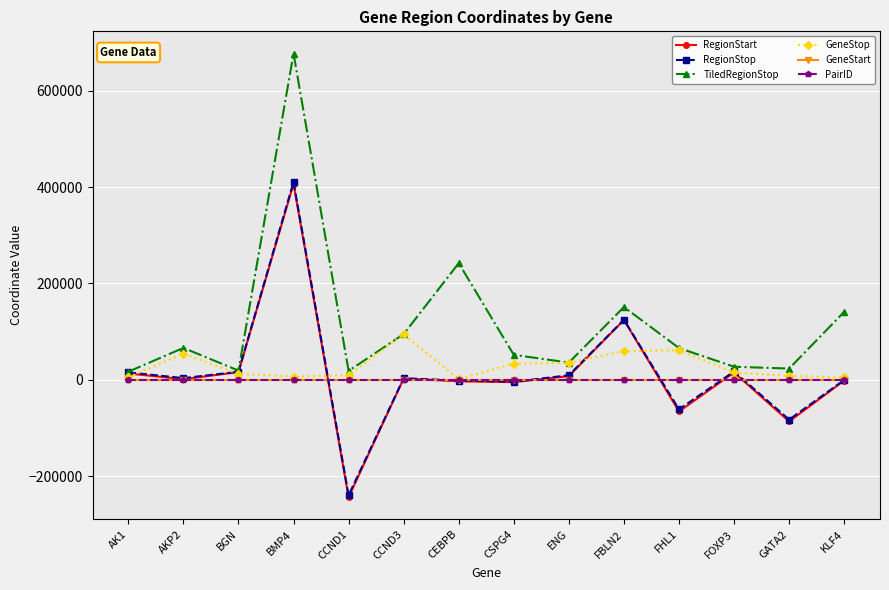

What is the maximum value for TiledRegionStop?

676758